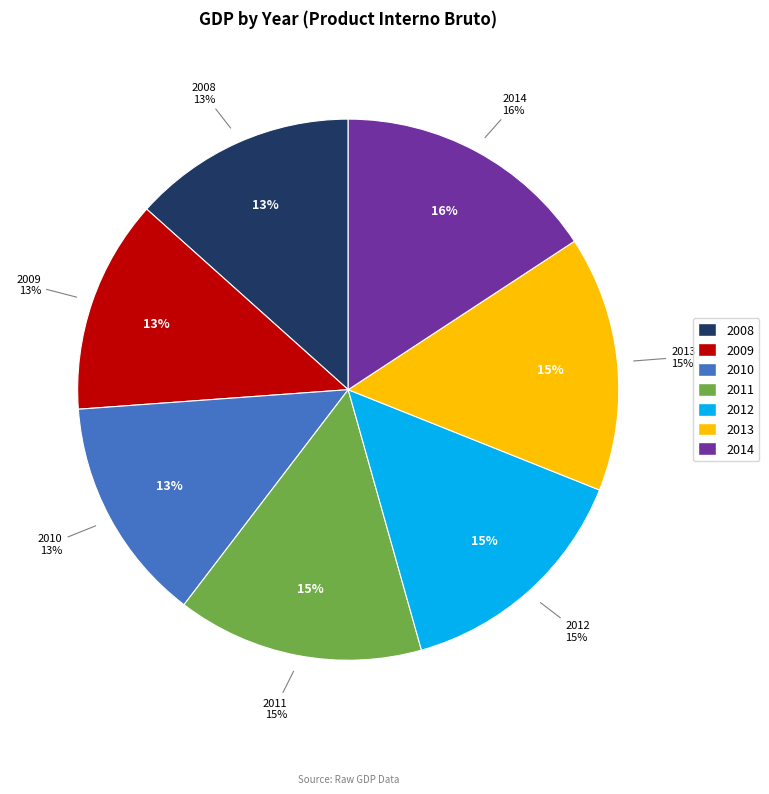

To the nearest percent, what percentage of the pie is 2009?

13%